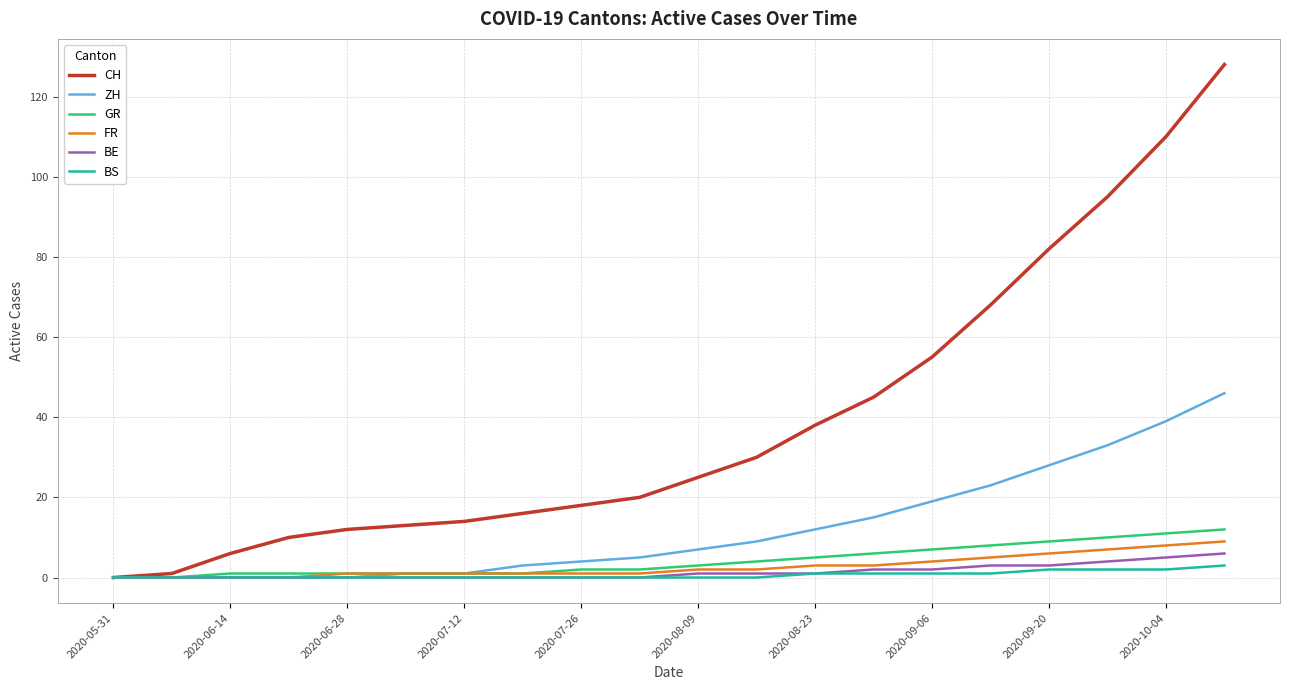

Which series has the largest total across all categories?

CH